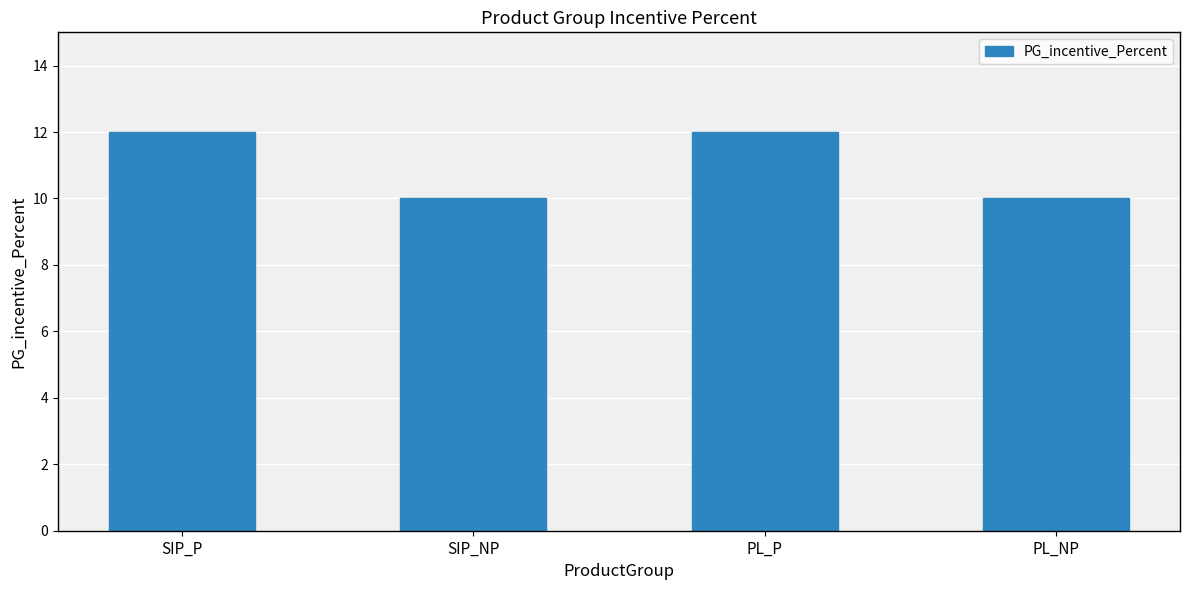

What is the label of the 1st bar from the right?

PL_NP